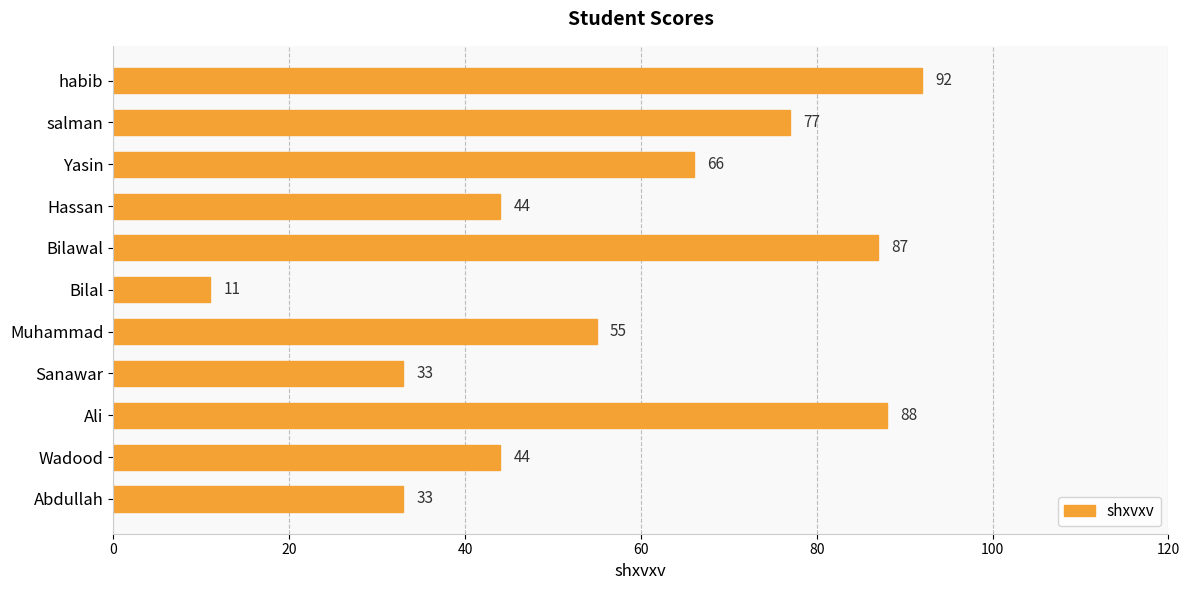

How many data points does each series have?

11